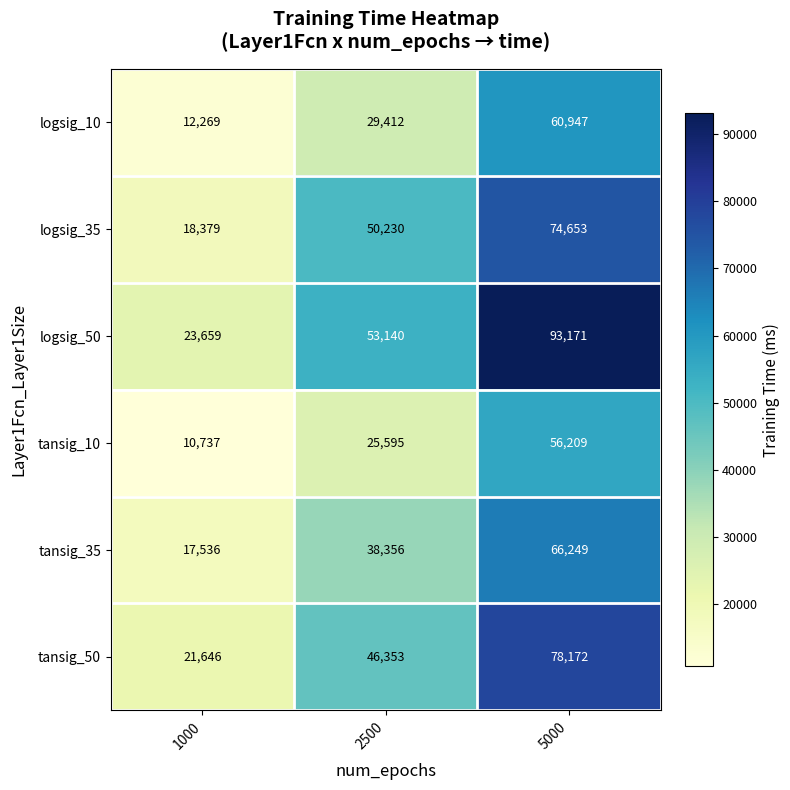

At which category is the sum across all series the highest?

5000